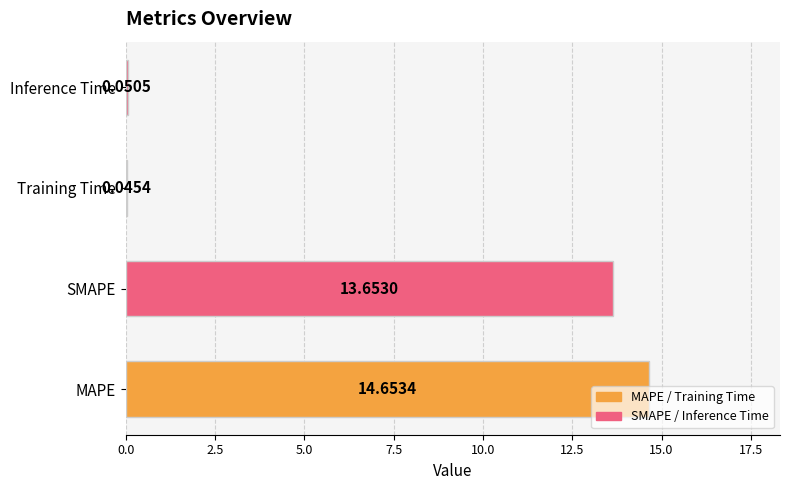

Count the number of data series in this chart.

1